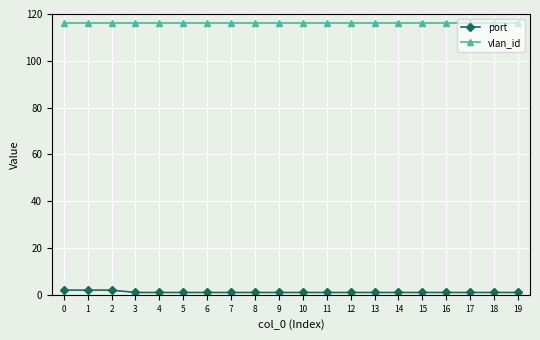

Which series has the largest total across all categories?

vlan_id